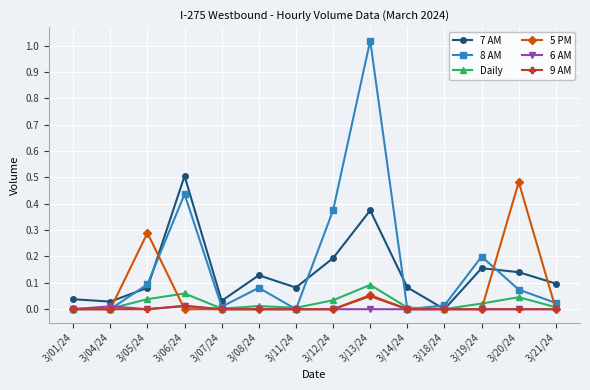

The value of 7 AM at 3/12/24 is 0.2. True or false?

True